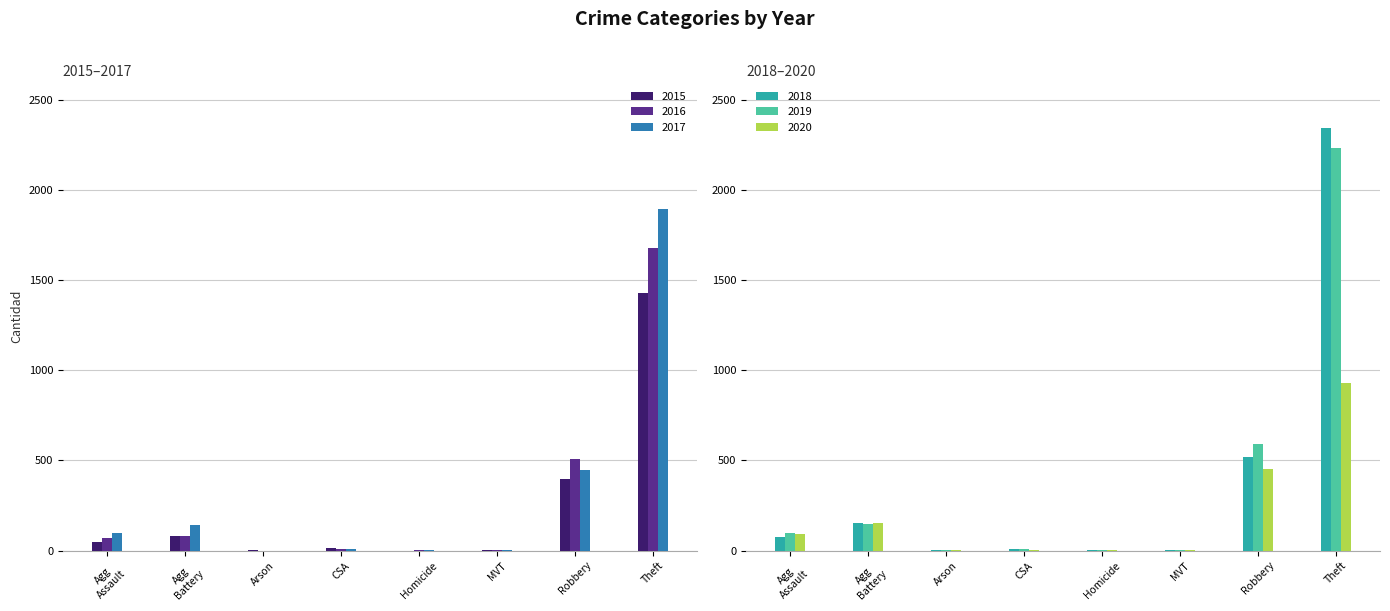

Count the number of data series in this chart.

6